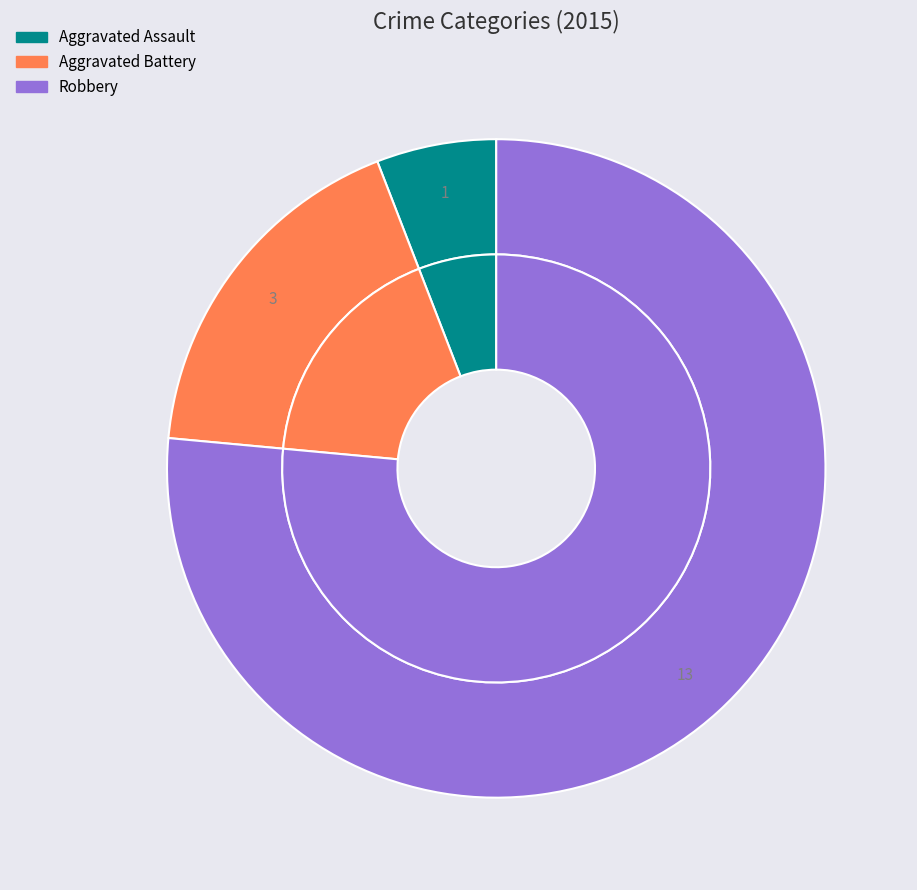

Does Robbery represent more than half of the total?

Yes